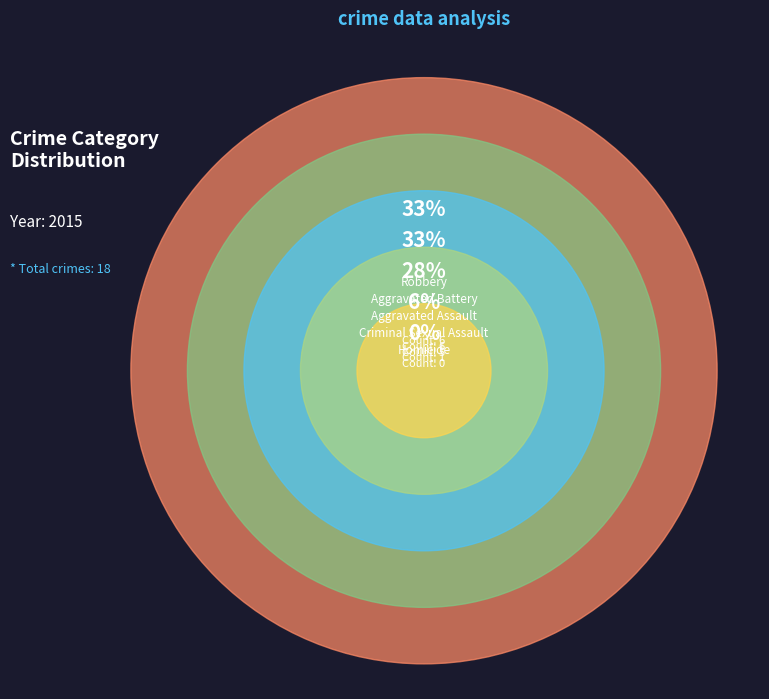

To the nearest percent, what is the difference between the largest and smallest slice percentages?

33%